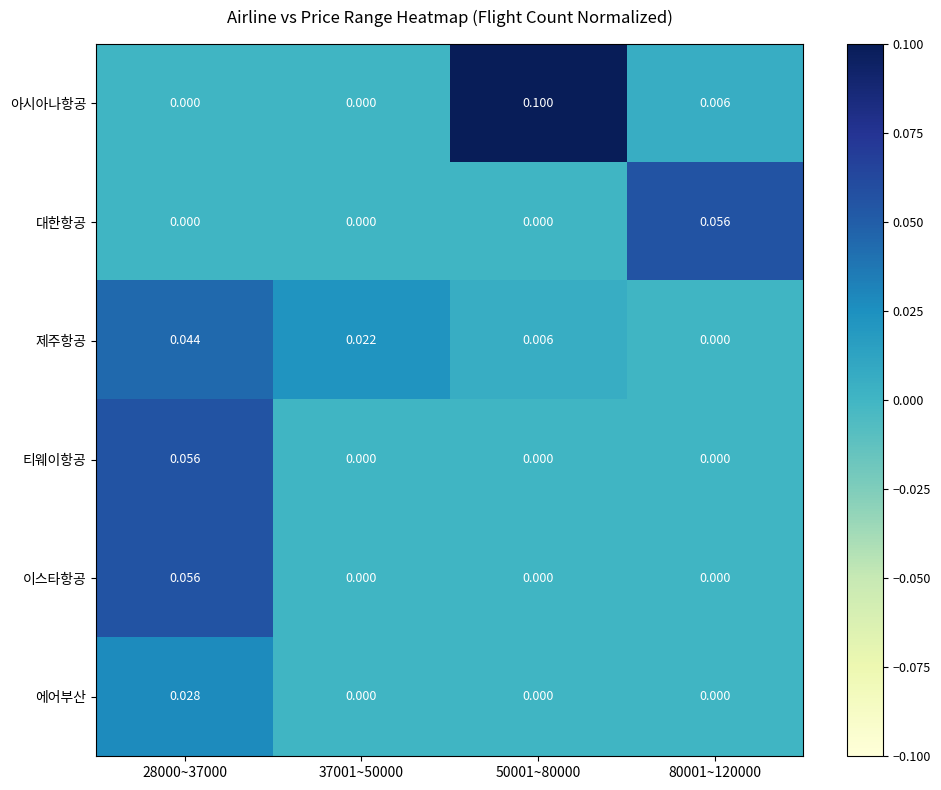

Which series has the largest range (max minus min)?

아시아나항공